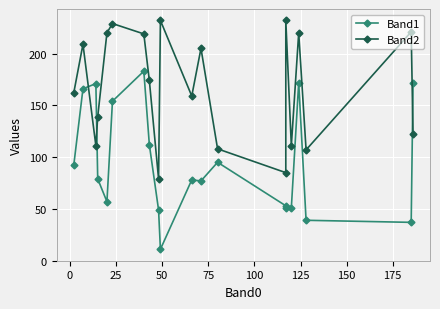

What are all the series names shown in the legend?

Band1, Band2